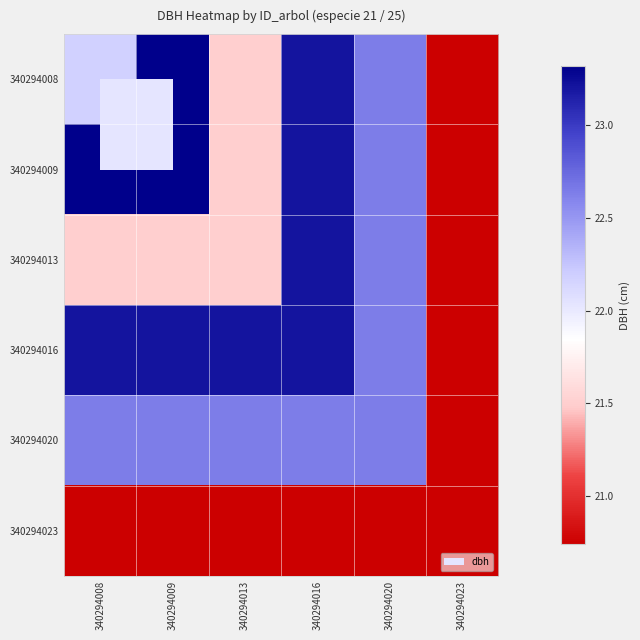

Which has a higher value, 340294023 or 340294016?

340294016